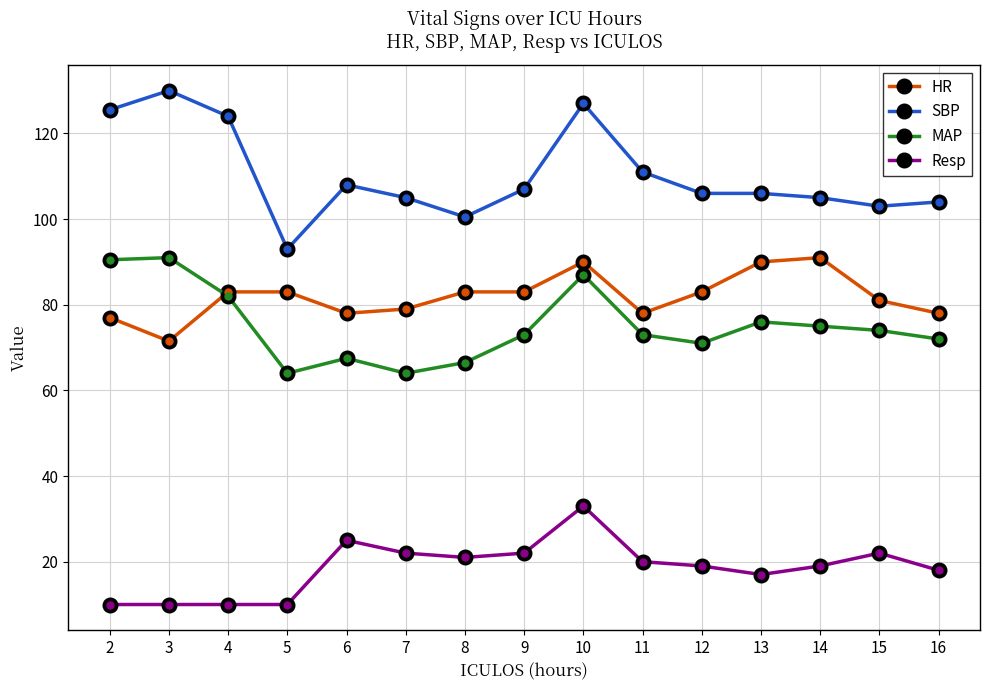

Count the number of categories in the chart.

15